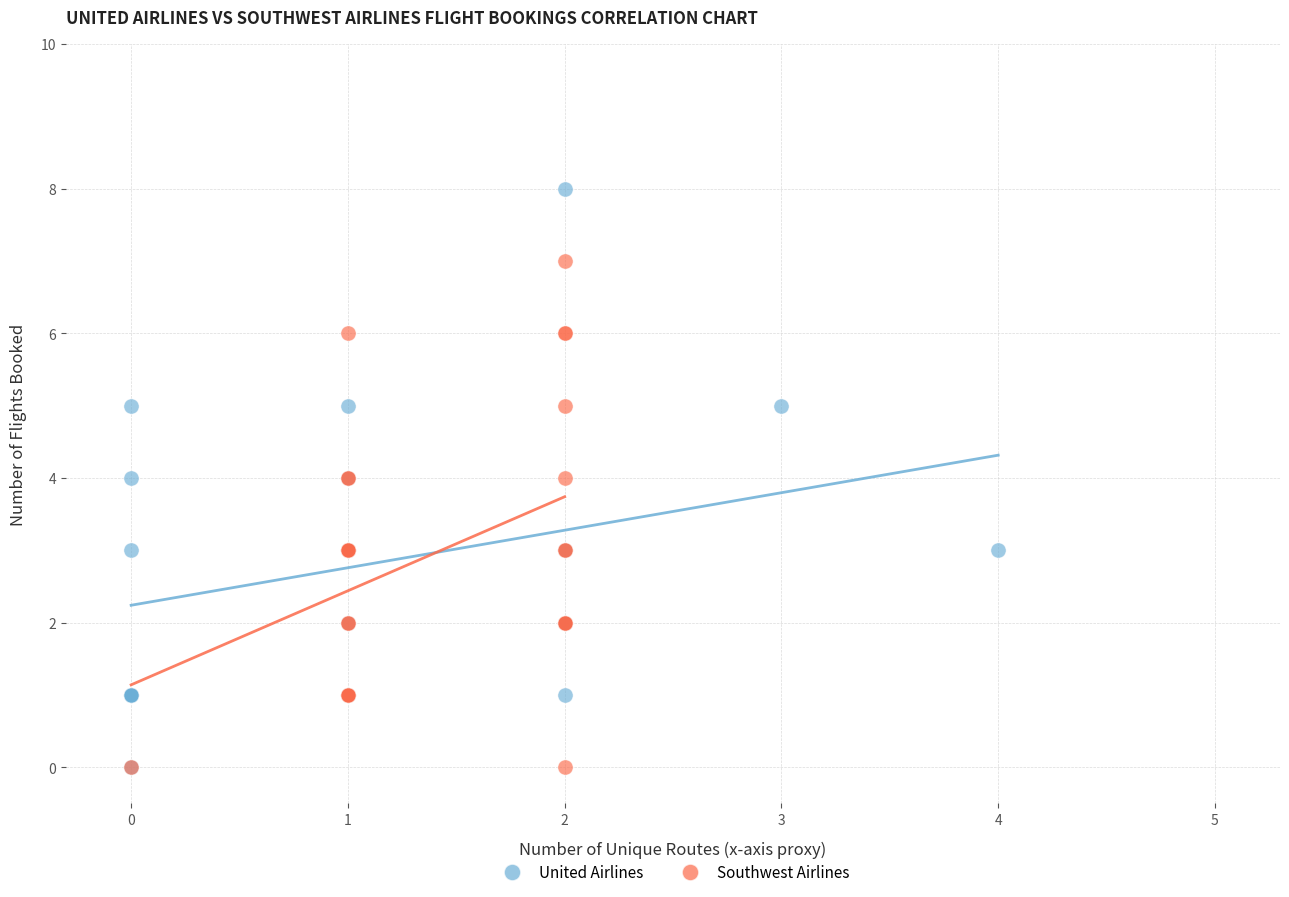

Which series has the widest spread of Y values?

United Airlines